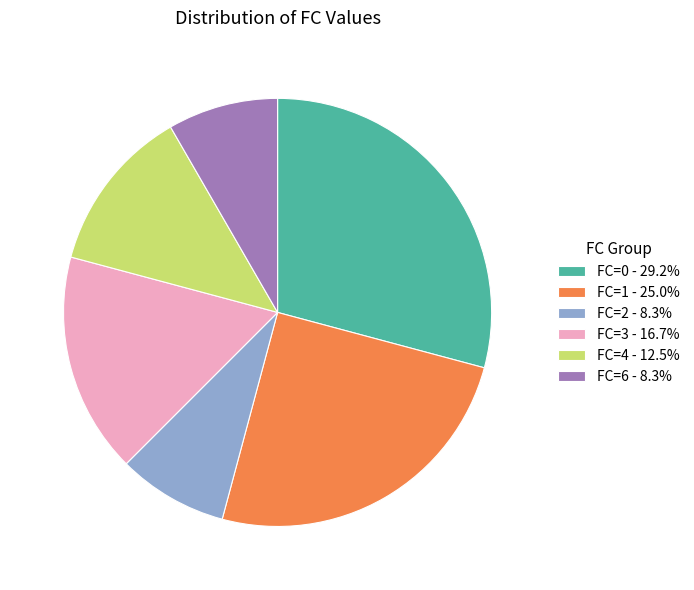

How many slices are in this pie chart?

6